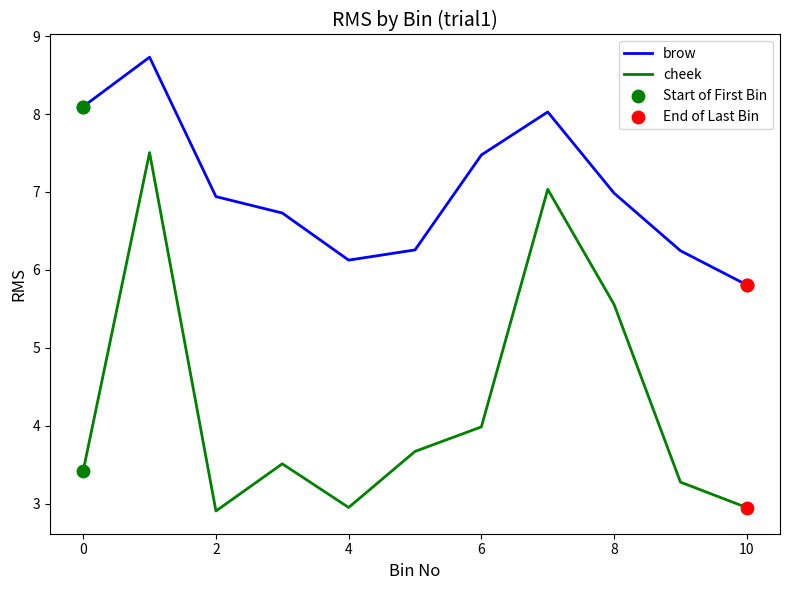

What is the maximum value for cheek?

7.5